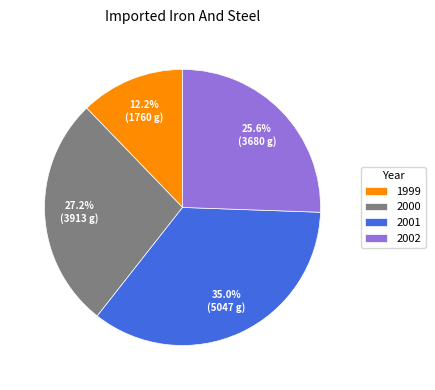

Does any single category account for the majority?

No